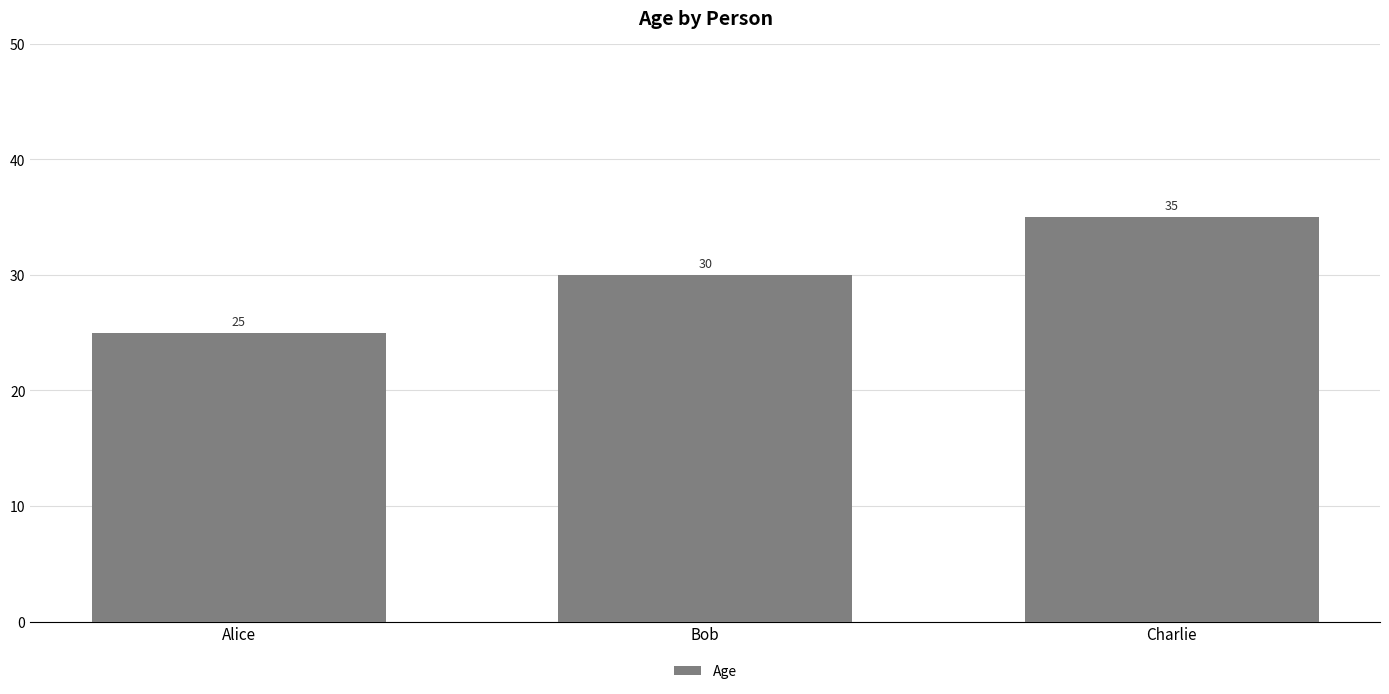

Does the chart contain stacked bars?

No